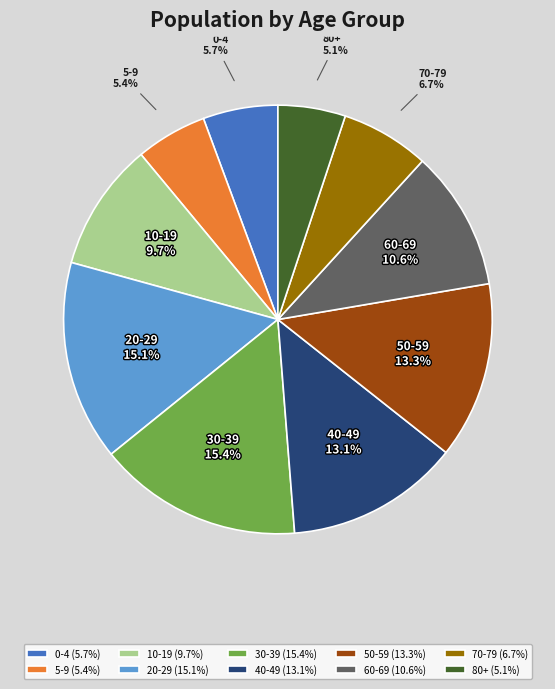

Which has a higher value, 10-19 or 70-79?

10-19